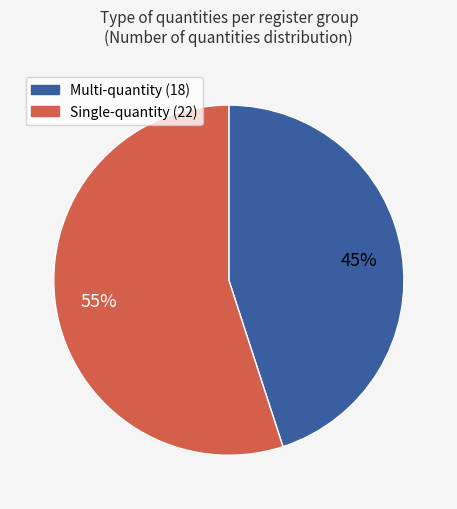

Is there any slice that represents more than half of the pie?

Yes